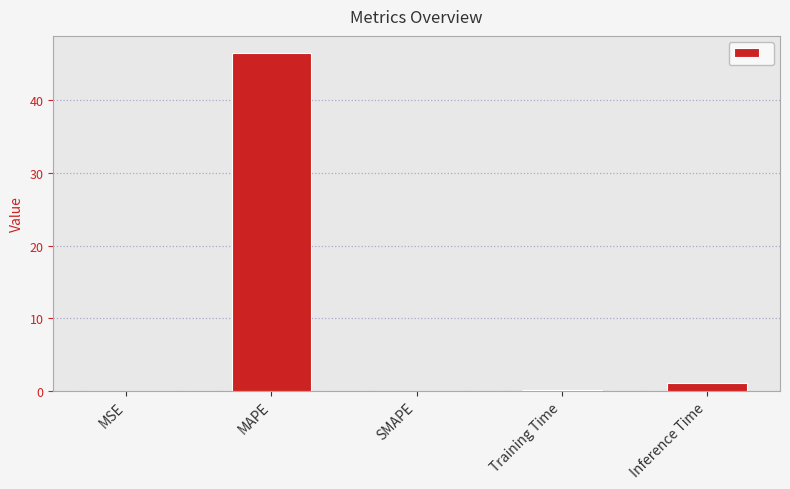

What is the maximum value shown in the chart?

46.5